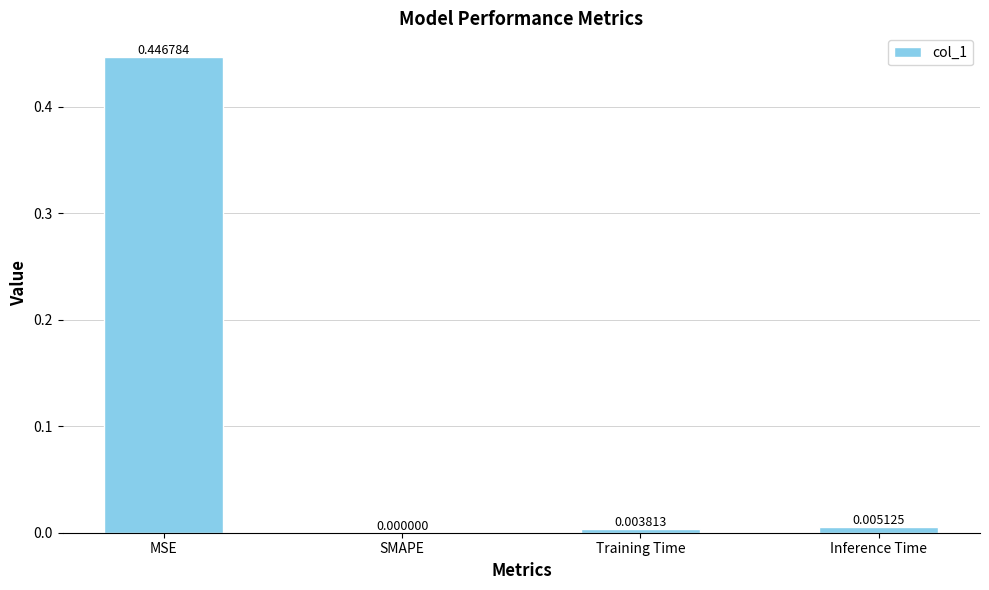

Does the chart contain stacked bars?

No